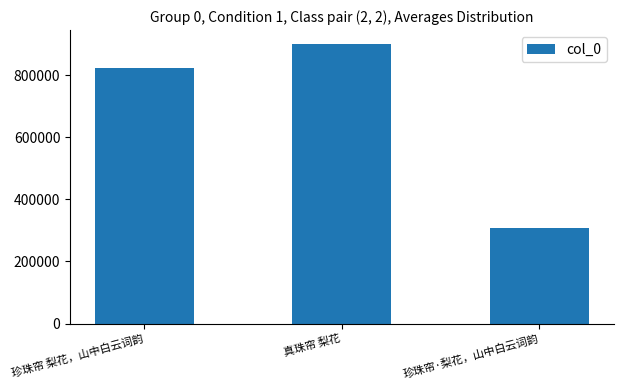

What is the approximate value at 珍珠帘 梨花，山中白云词韵, to the nearest 50?

823000